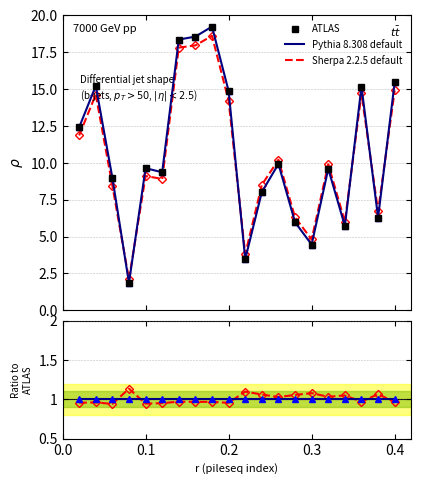

Is it true that Pythia 8.308 default equals 0.6 at 0.4?

False